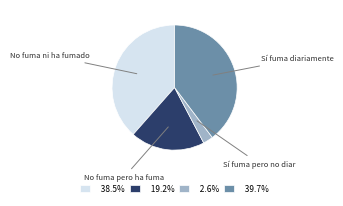

Is there any slice that represents more than half of the pie?

No